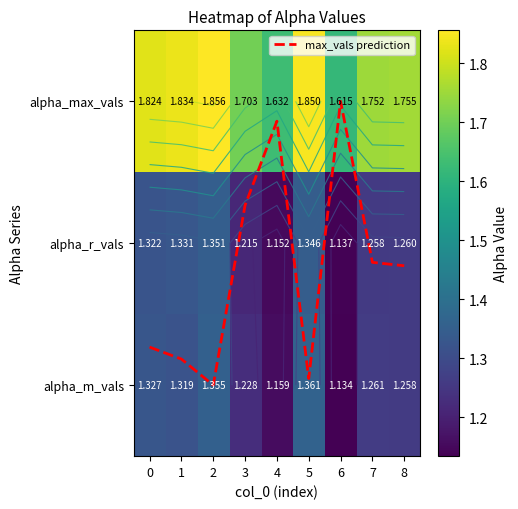

Is it true that alpha_r_vals equals 0.3 at 5?

False